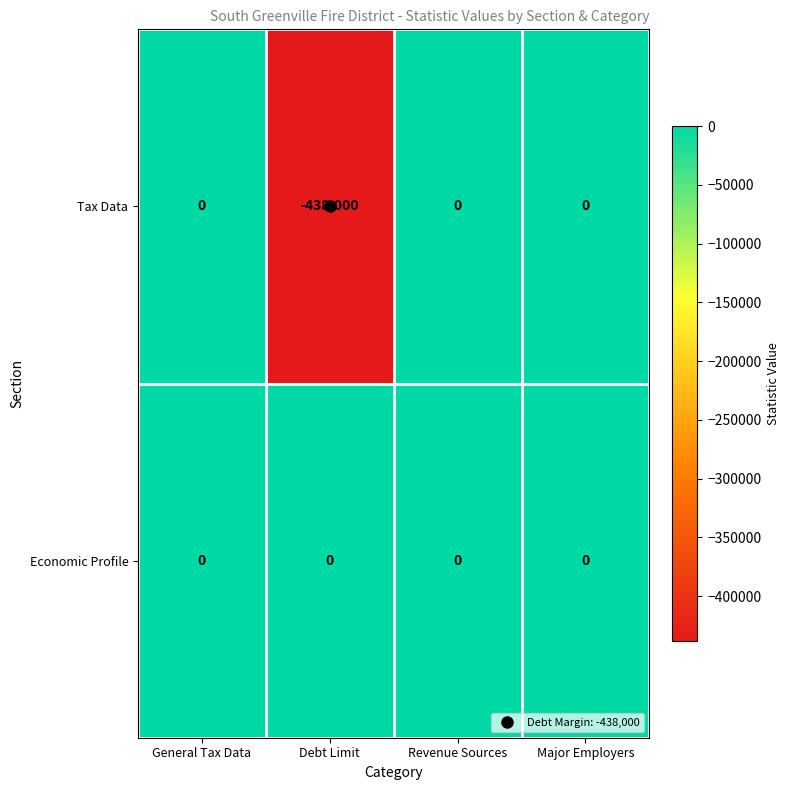

Which series has the largest total across all categories?

Economic Profile